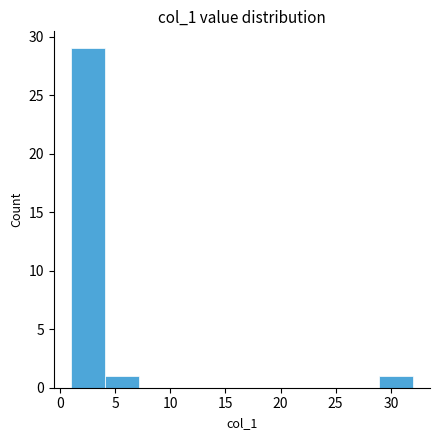

What is the height of the bar covering 4.1 to 7.2 on the x-axis? Neither the bar edges nor the heights are printed on the chart, so give them approximately, as read against the axes.

1